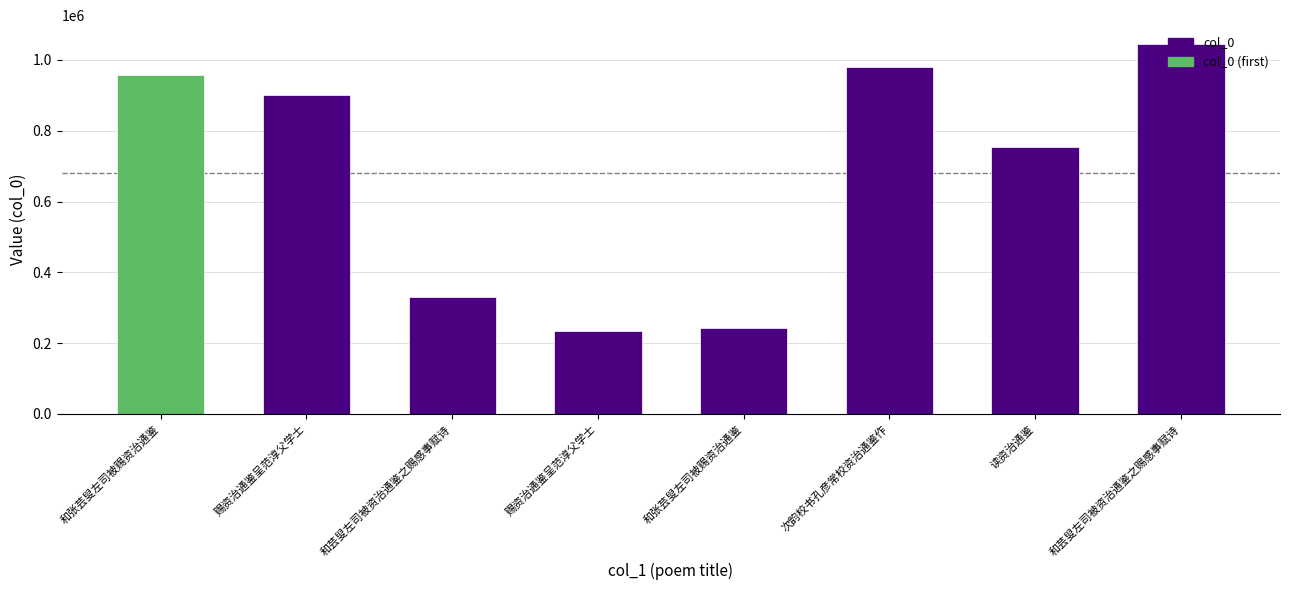

Reading left to right, extract all data points from this chart.

957642	901415	329843	233006	241640	979421	754347	1046029